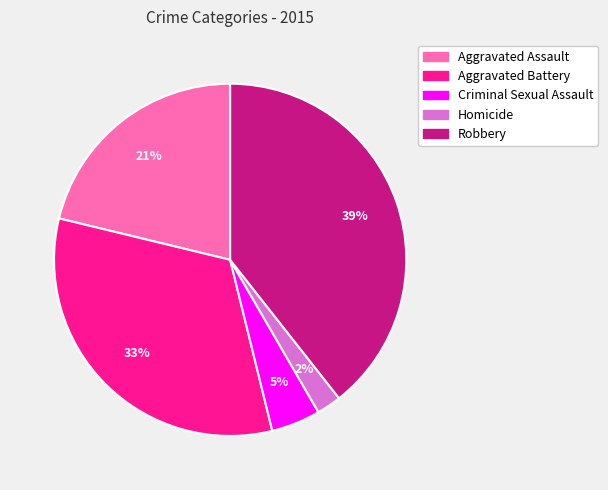

How many segments does this pie chart have?

5